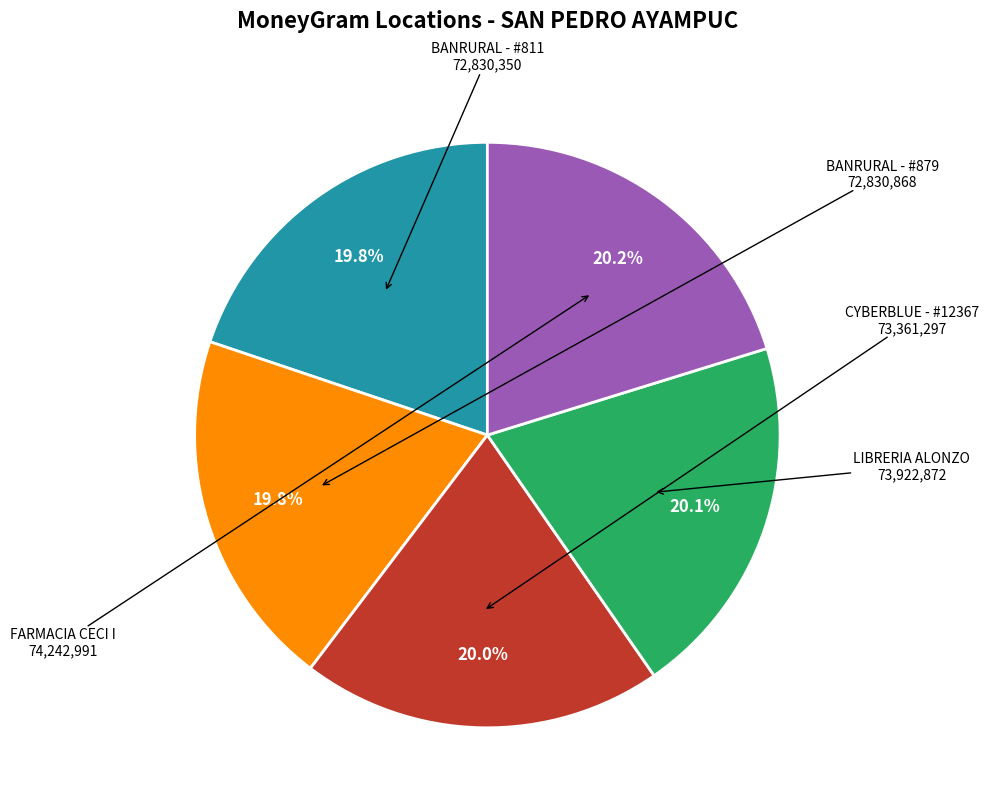

Does any single category account for the majority?

No